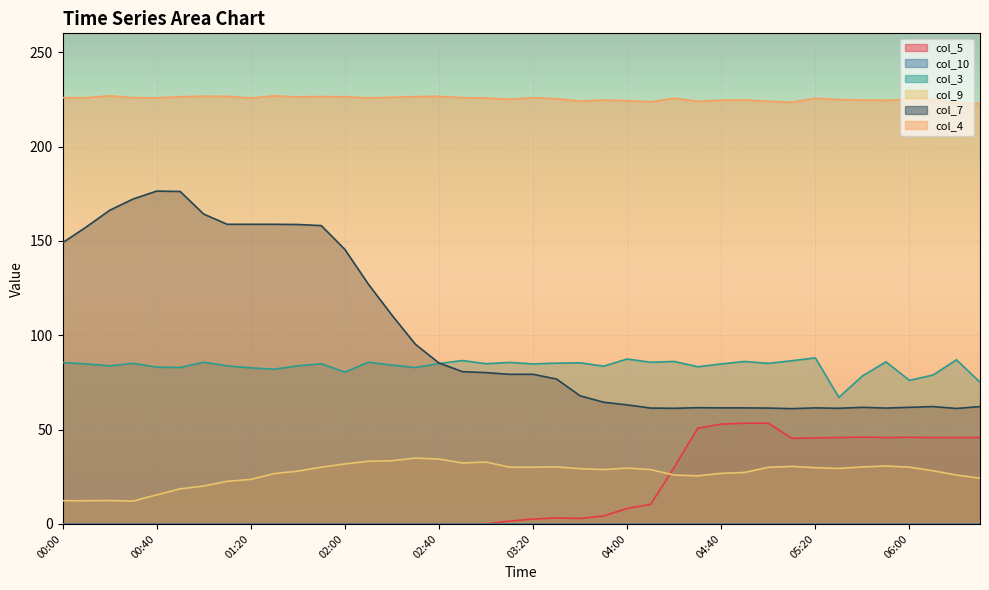

Read the col_4 value at 04:30.

224.0